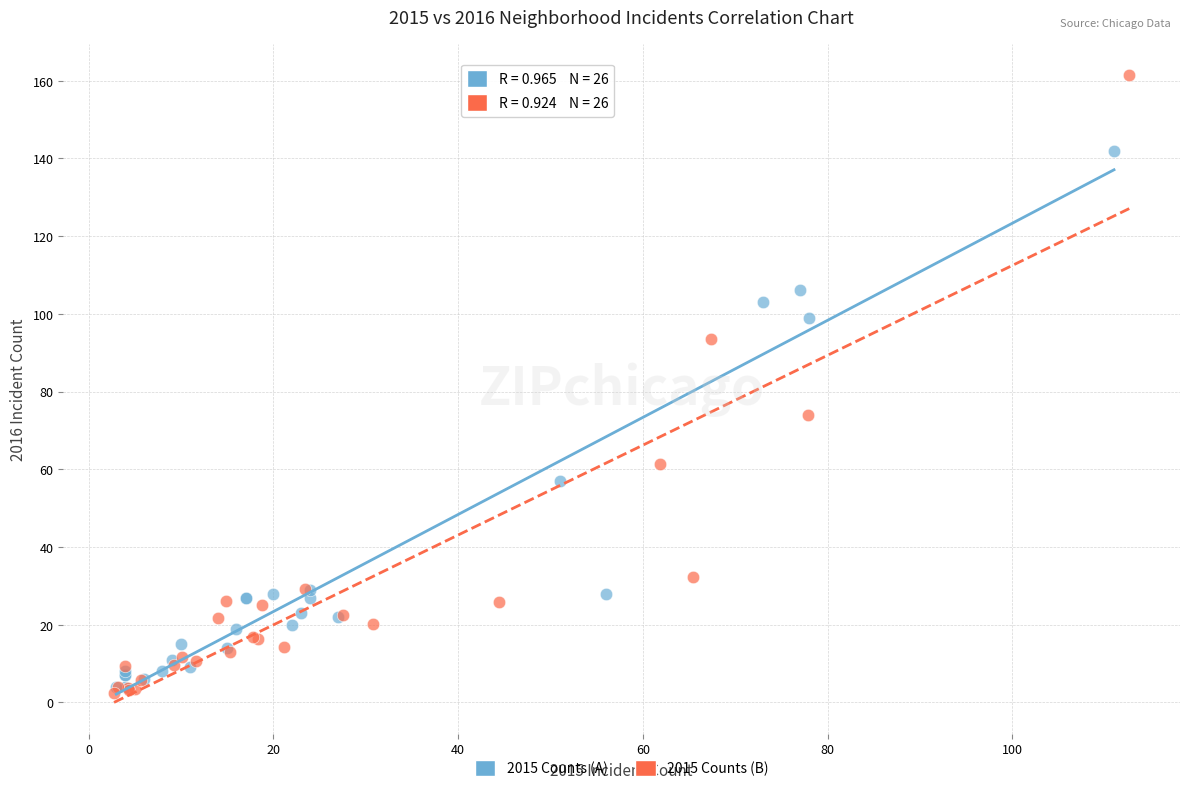

Which series contains the highest Y value?

2015 Counts (B)